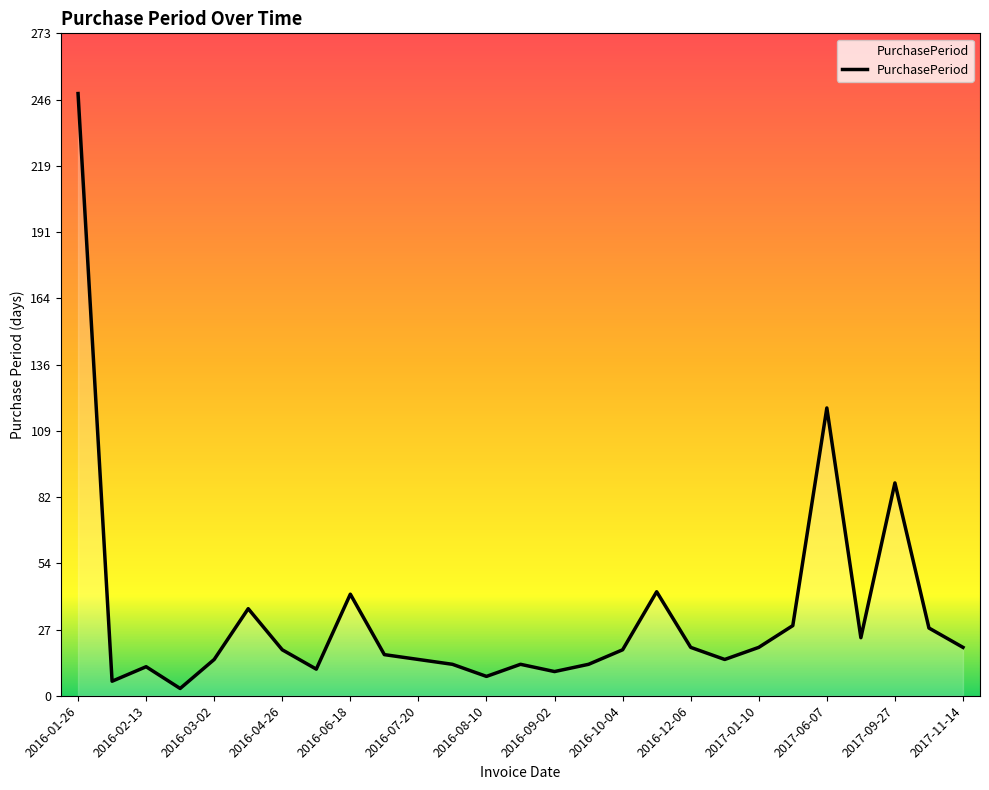

What is the greatest value displayed?

249